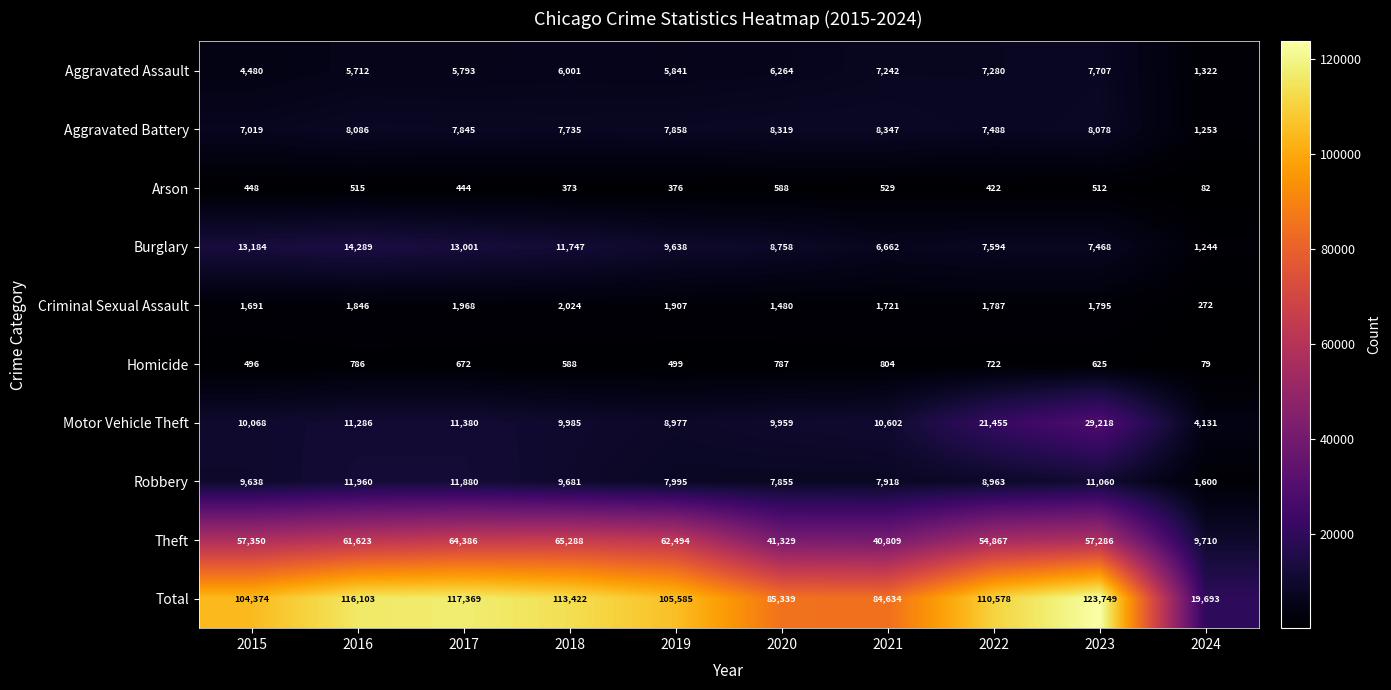

At which category is the sum across all series the highest?

2023